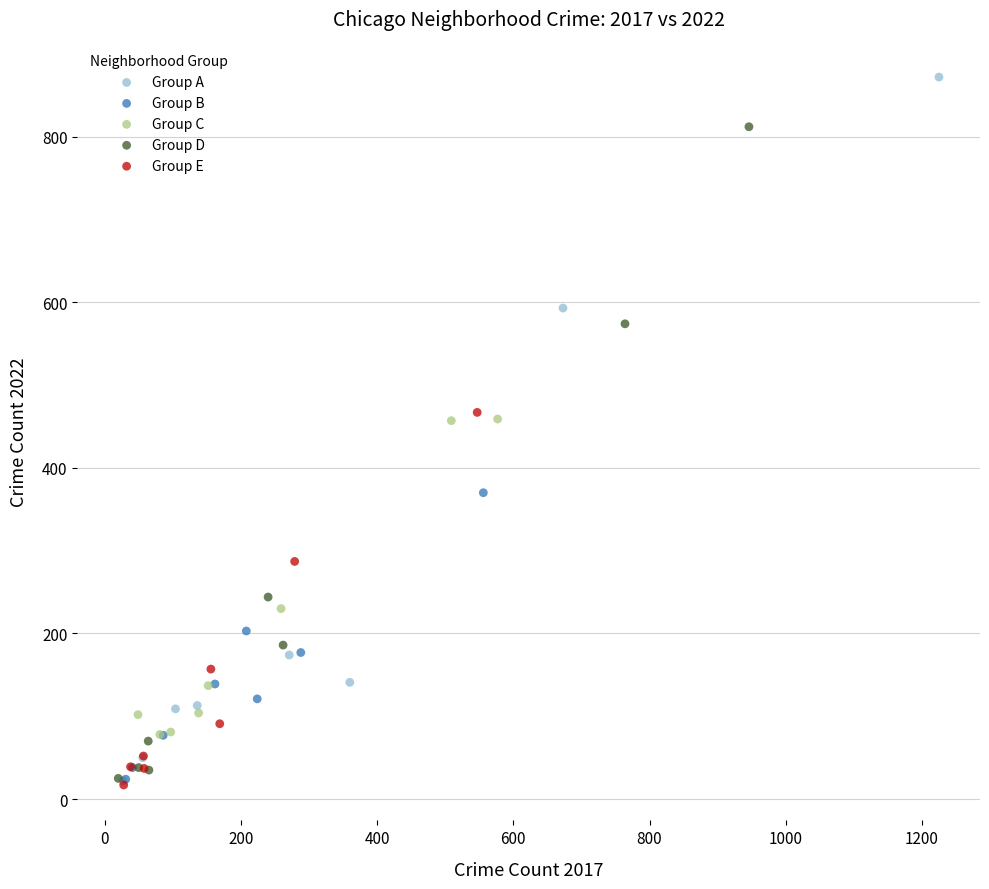

What are all the series names shown in the legend?

Group A, Group B, Group C, Group D, Group E